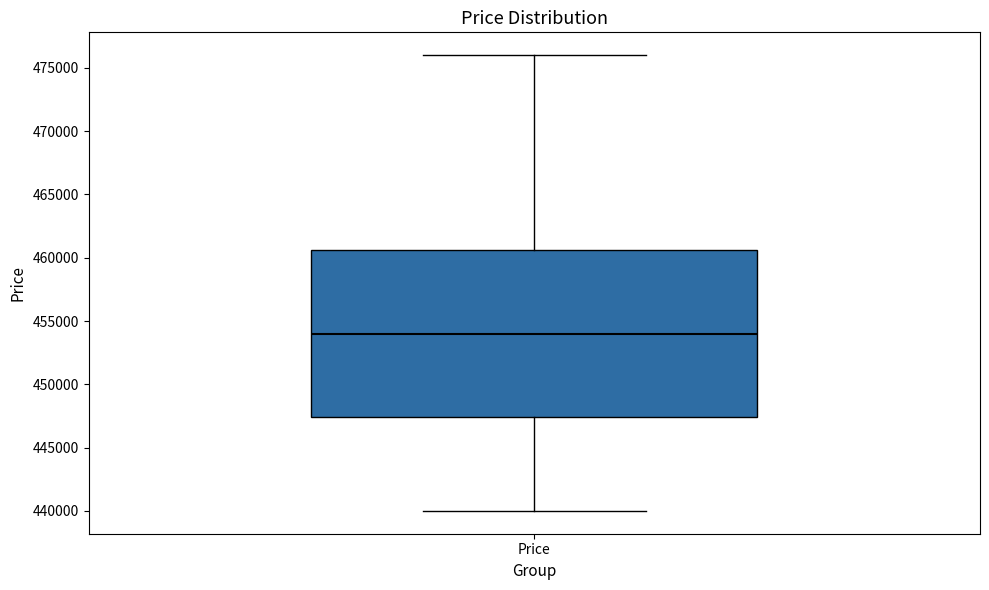

Read this box plot against the y-axis: the position of the median line, the range covered by the box, and the ends of both whiskers. The values are not printed on the chart, so give them approximately, as read against the axis.

median 454000, box 447500 to 460500, whiskers 440000 to 476000